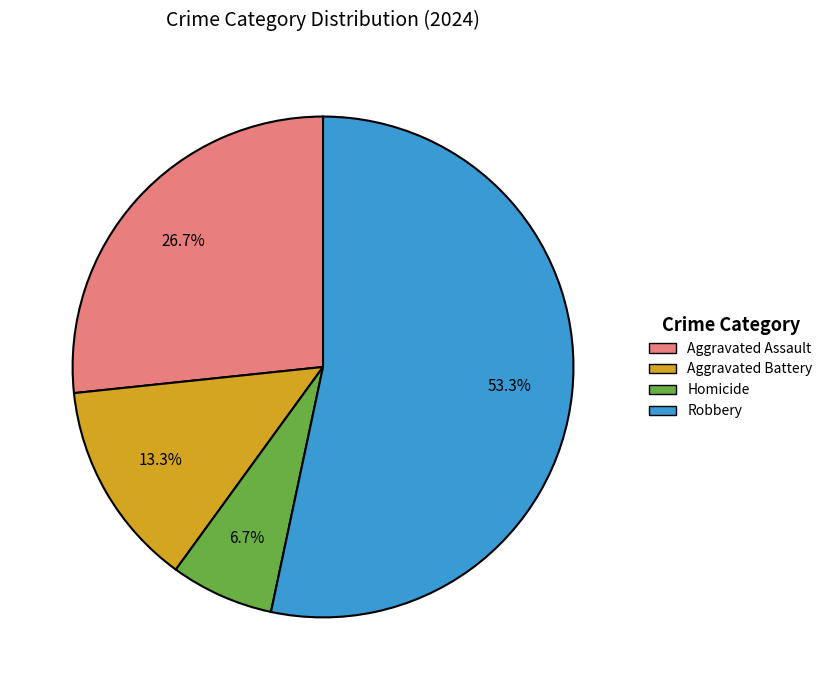

To the nearest percent, what portion does Homicide represent?

7%